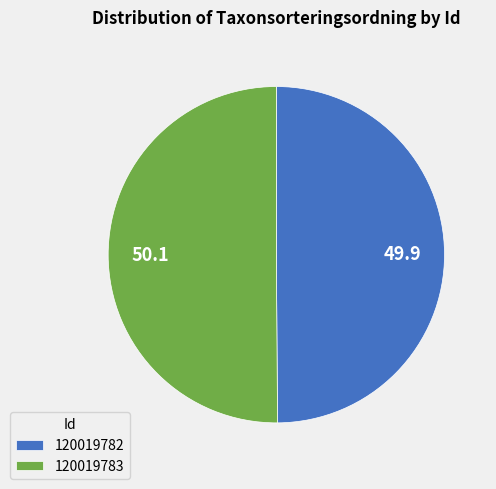

Is it true that 120019782 is 61% of the pie?

False